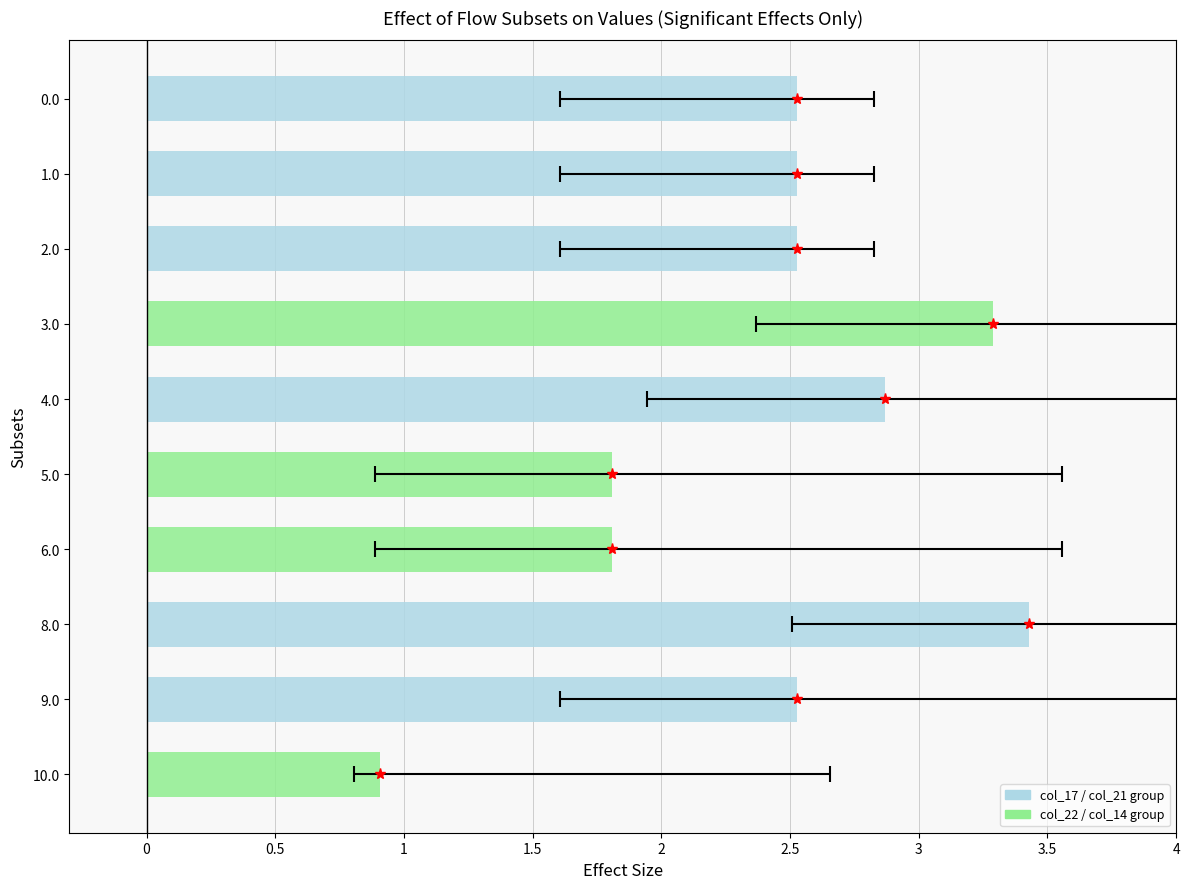

What is the value of the 9th bar from the left?

2.5